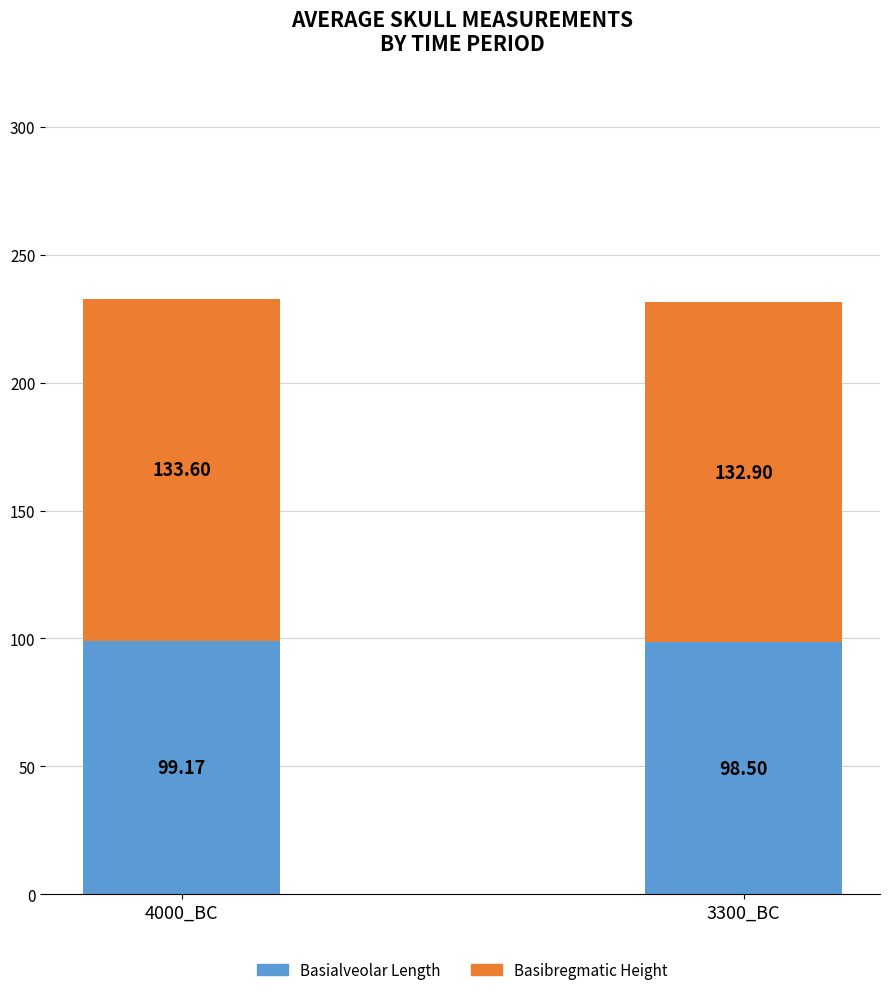

At which category is the sum across all series the highest?

4000_BC